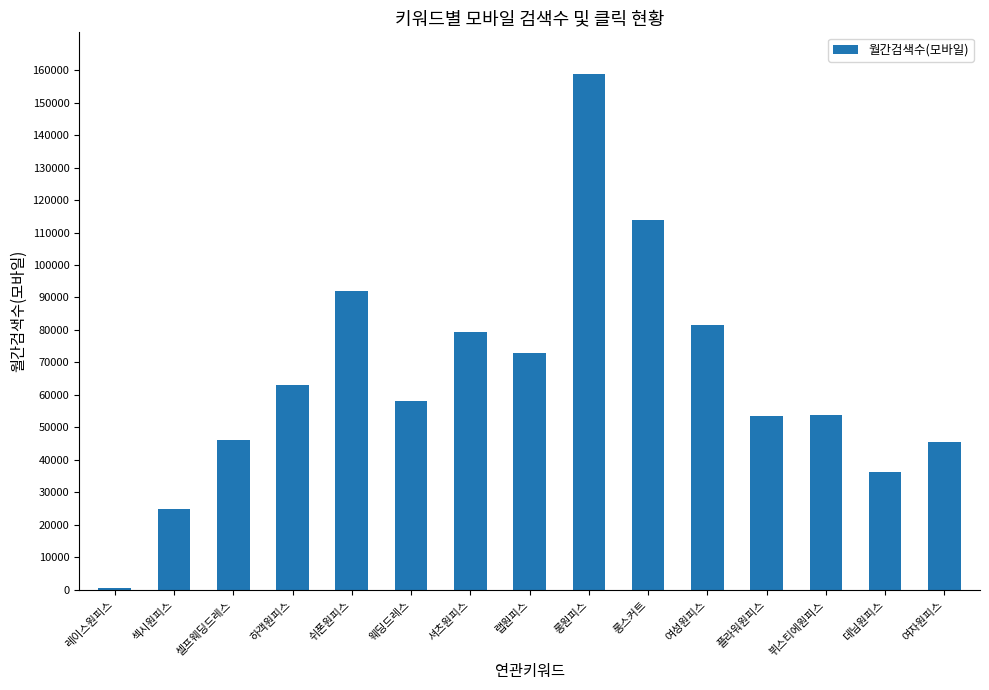

The value at 셀프웨딩드레스 is 46000. True or false?

True